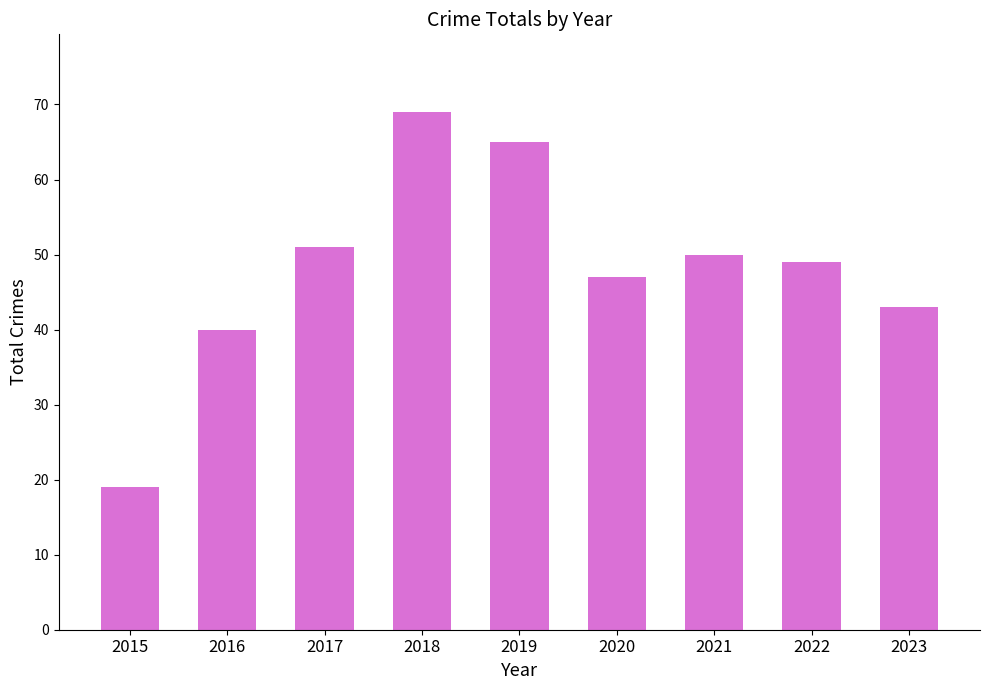

Which has a higher value, 2023 or 2015?

2023